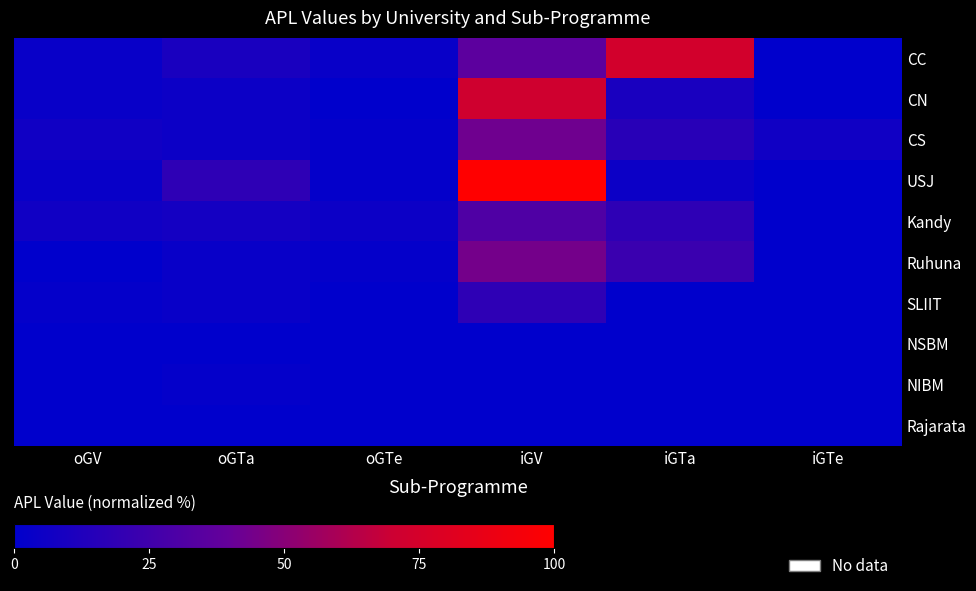

Which series has the largest total across all categories?

USJ